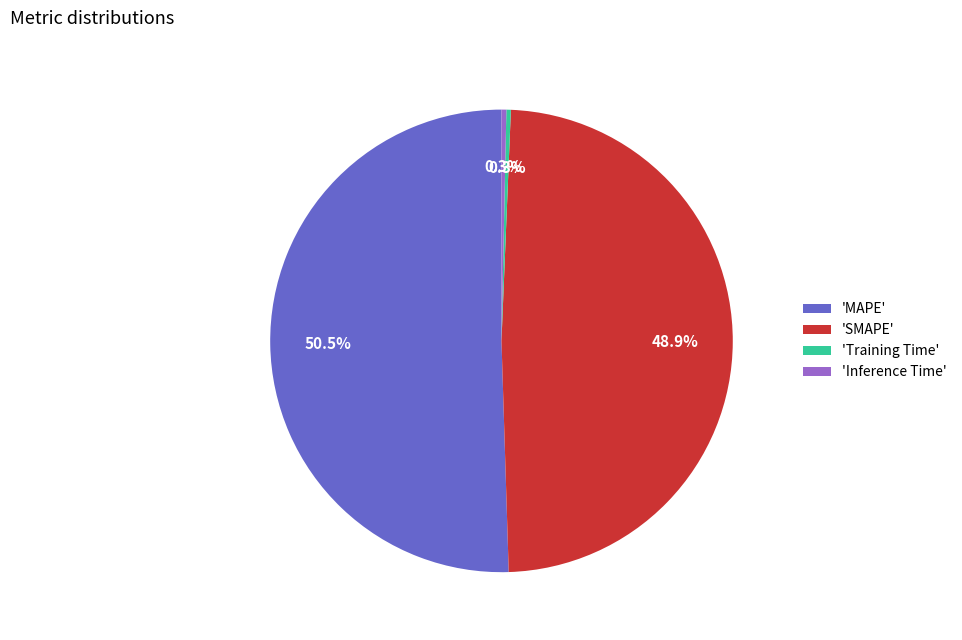

Between 'MAPE' and 'SMAPE', which is larger?

'MAPE'